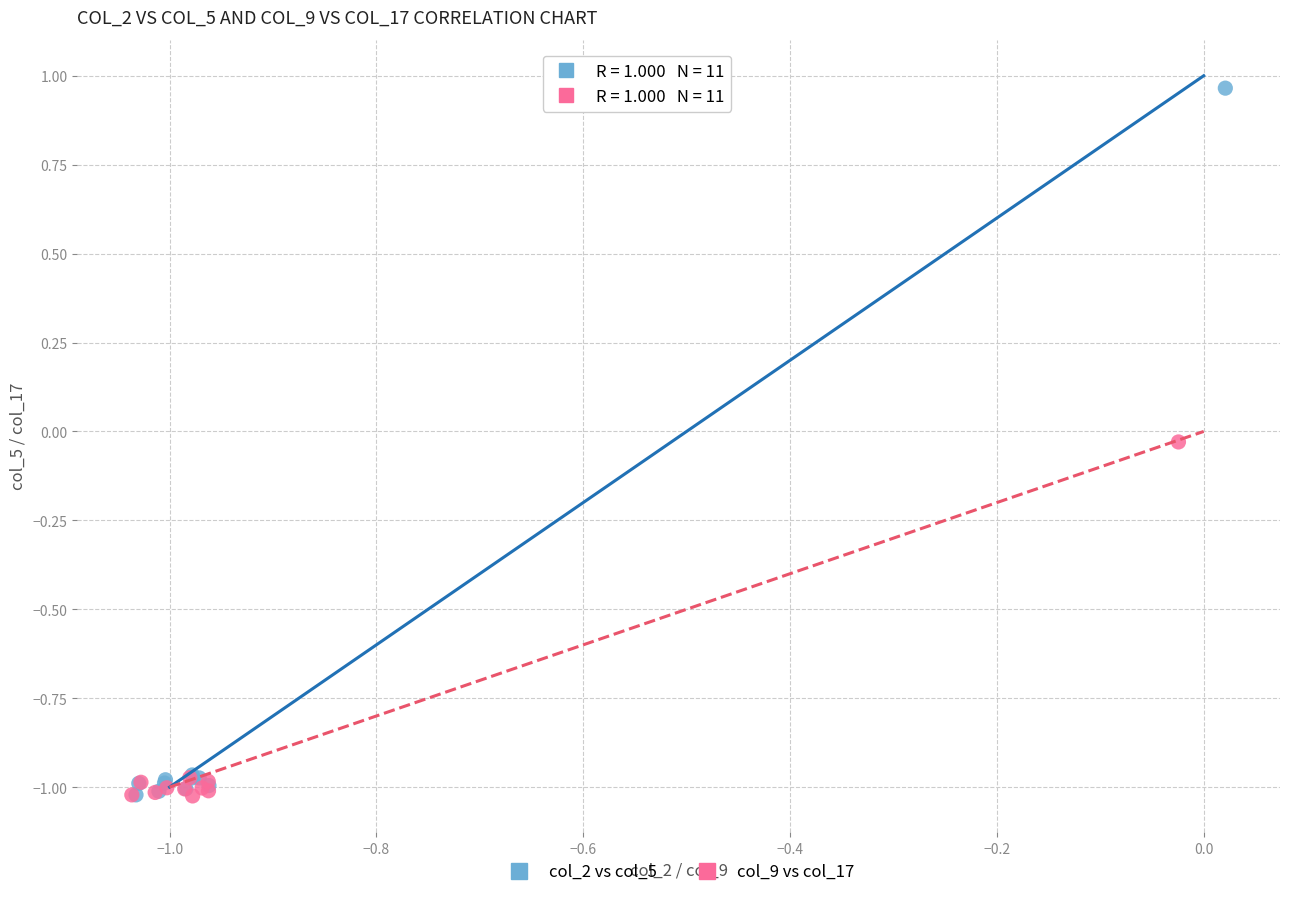

Which series has the largest Y range (max minus min)?

col_2 vs col_5